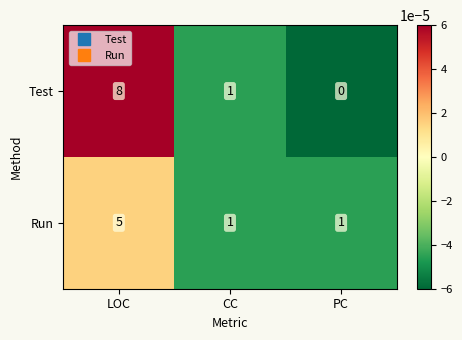

Is the value of Run at CC greater than the value of Test at PC?

Yes